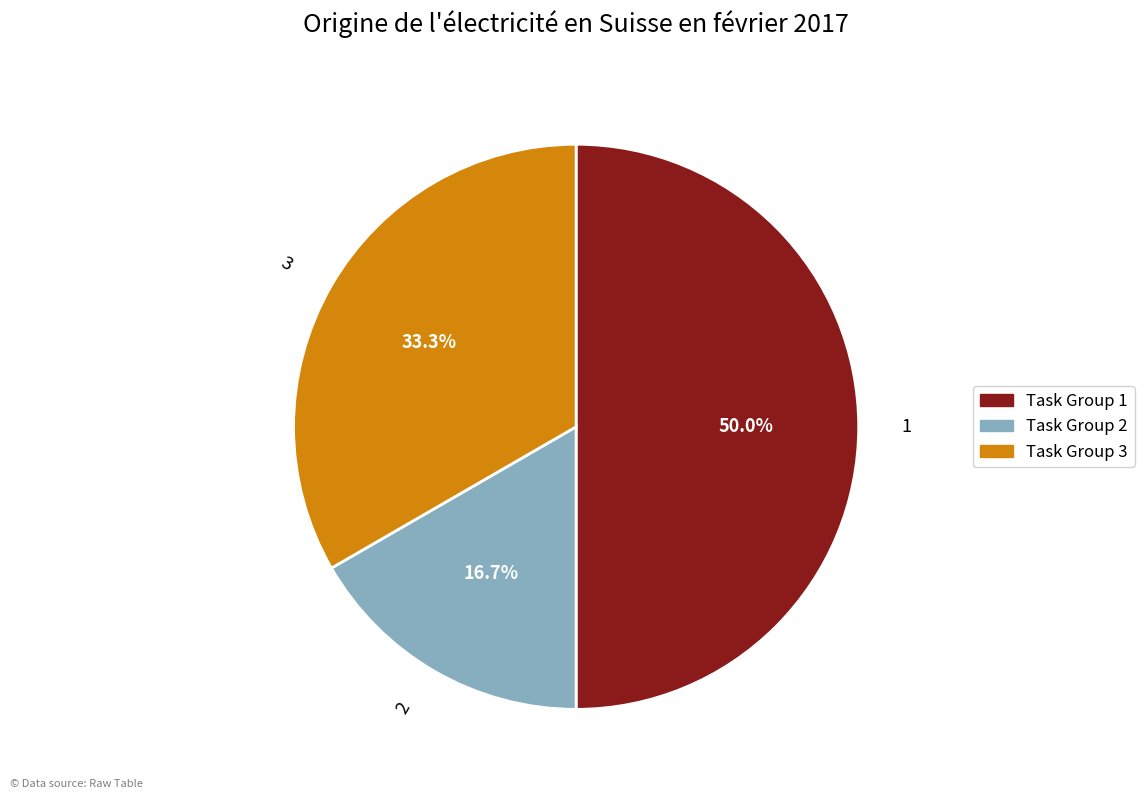

Count the number of slices in the pie.

3